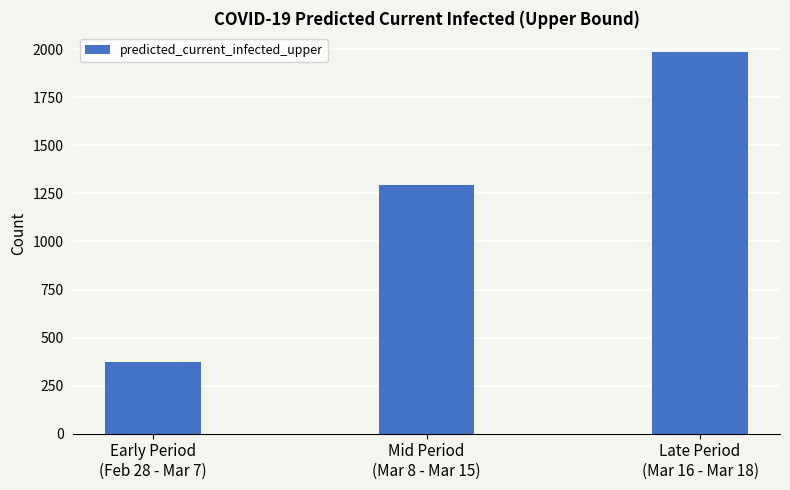

Reading left to right, list all the values displayed in this chart.

375	1295	1986